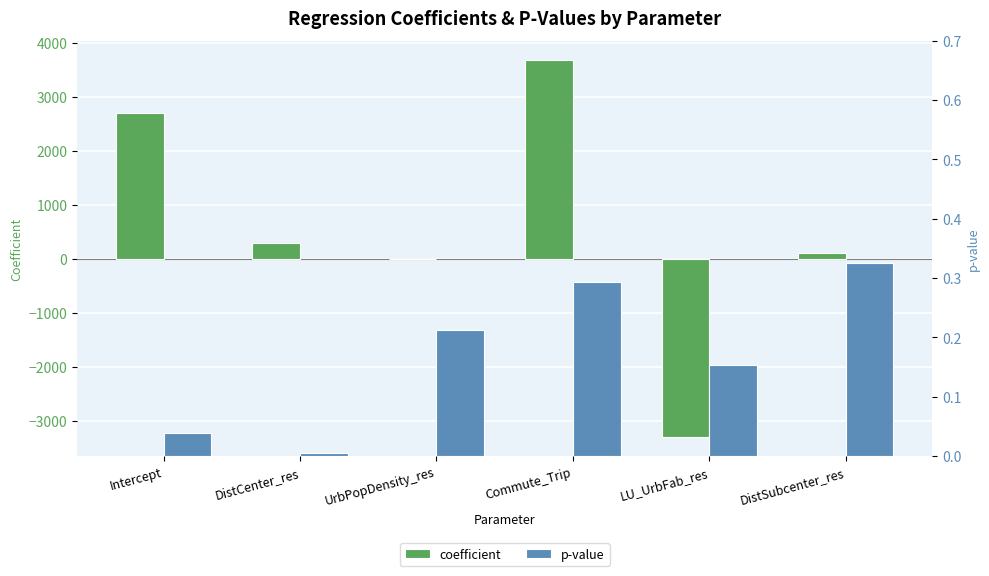

Is the value of p-value at LU_UrbFab_res greater than the value of coefficient at UrbPopDensity_res?

Yes